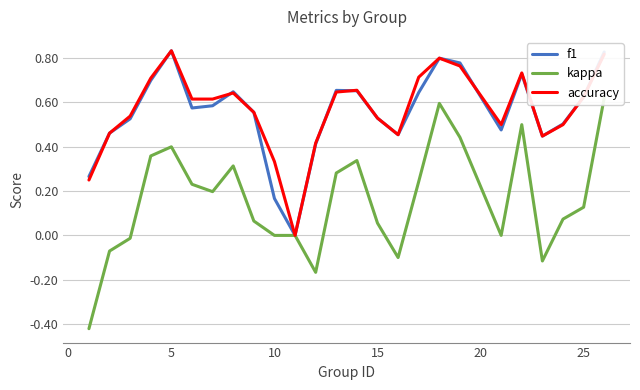

What are all the series names shown in the legend?

f1, kappa, accuracy